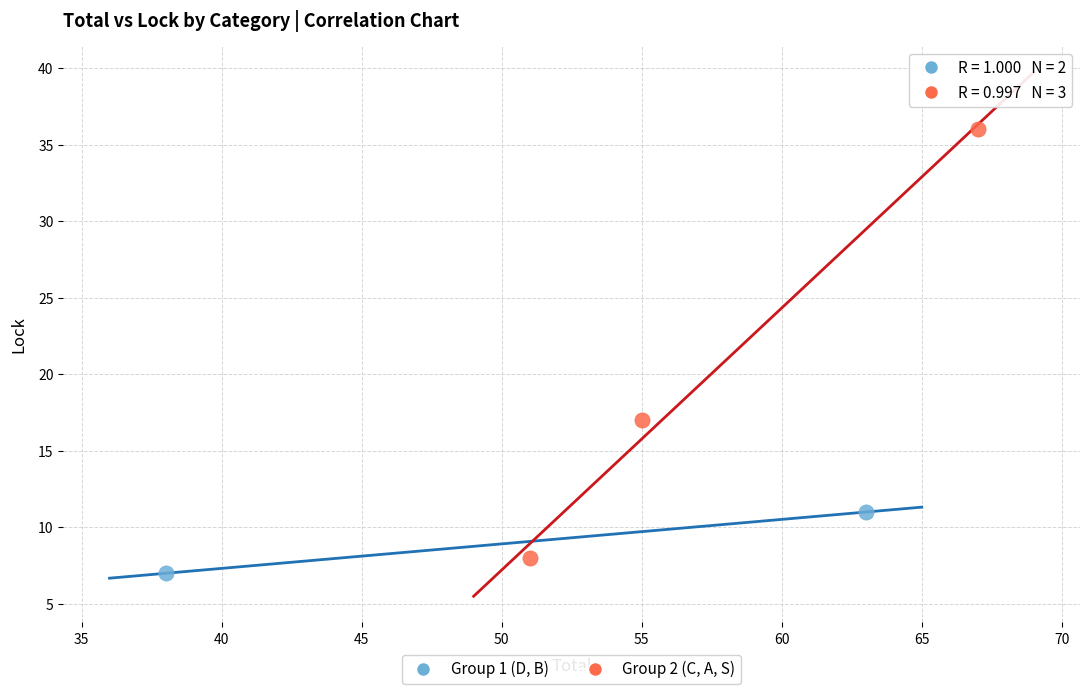

Which series contains the lowest Y value?

Group 1 (D, B)